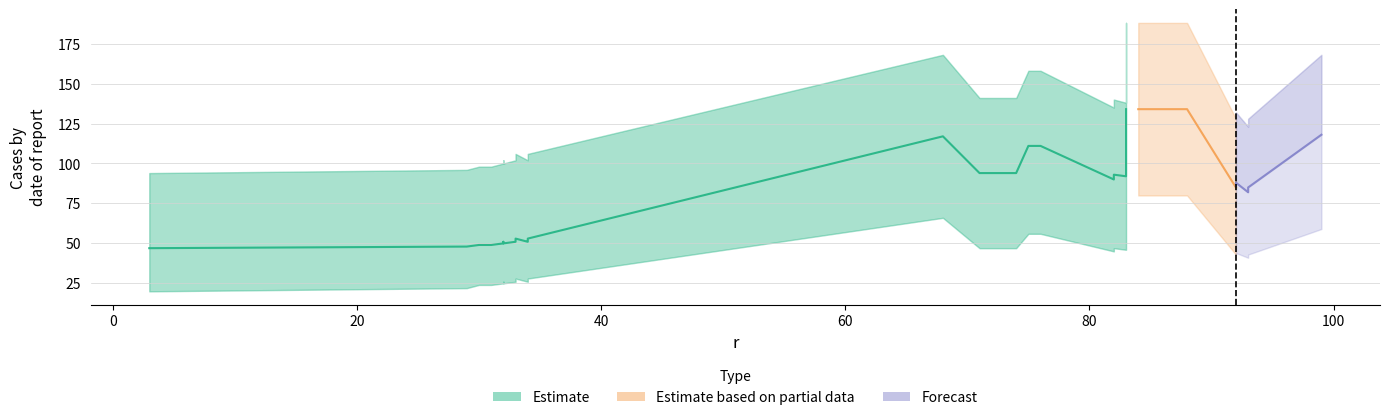

Which category has the lowest value in the Estimate_lower series?

3